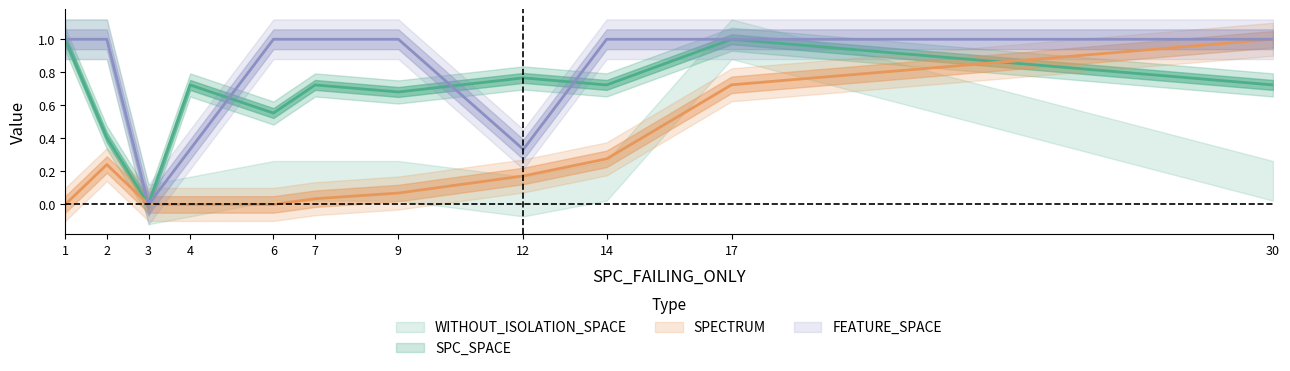

True or false: FEATURE and SPC_SPACE intersect in this chart.

True